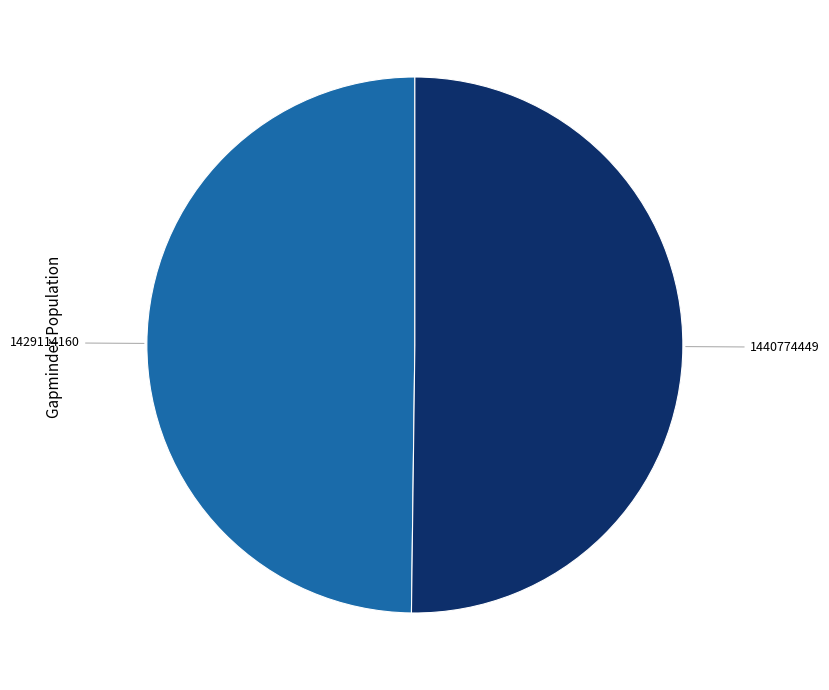

The 1440774449 slice represents 50% of the pie. True or false?

True